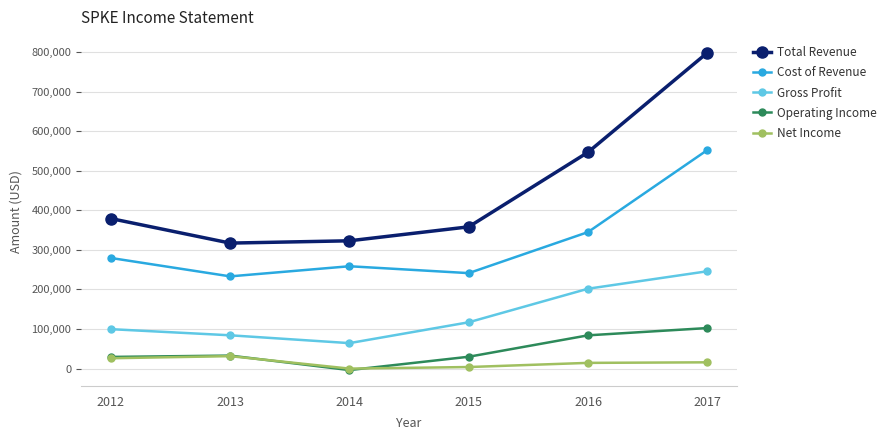

Rank the series by their maximum value, from lowest to highest.

Net Income, Operating Income, Gross Profit, Cost of Revenue, Total Revenue